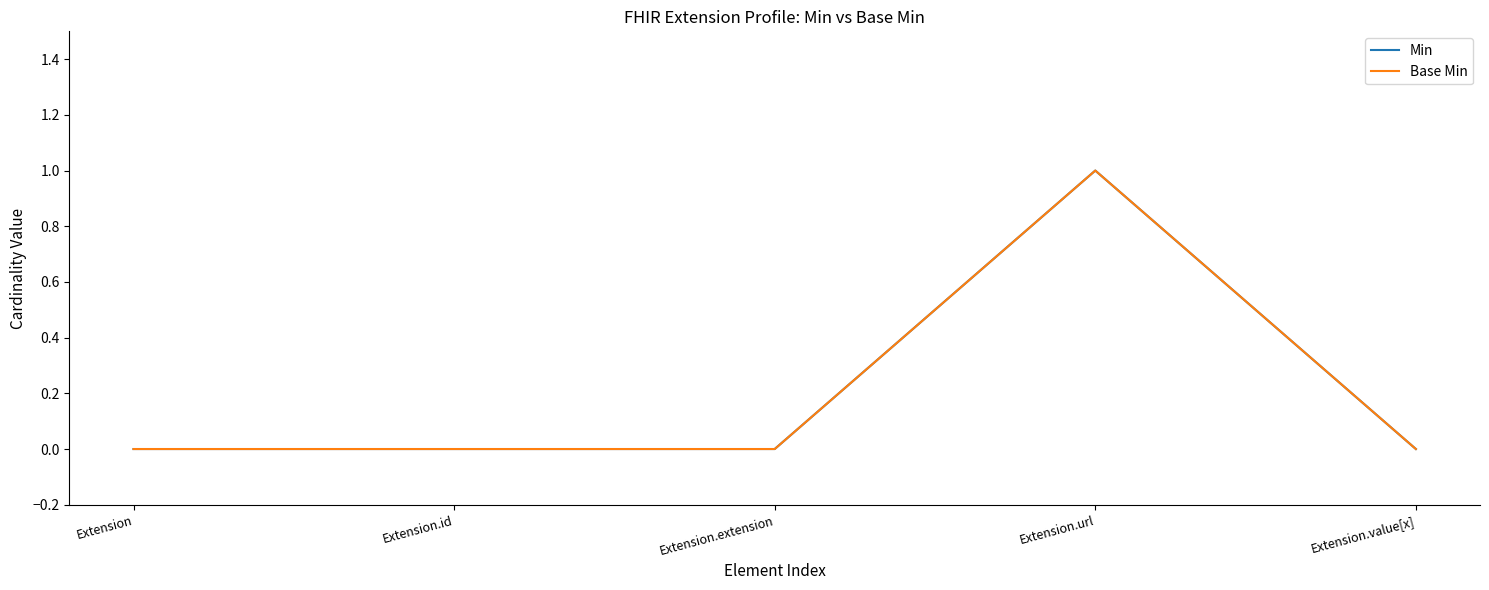

Does the chart display data point markers on the line(s)?

No